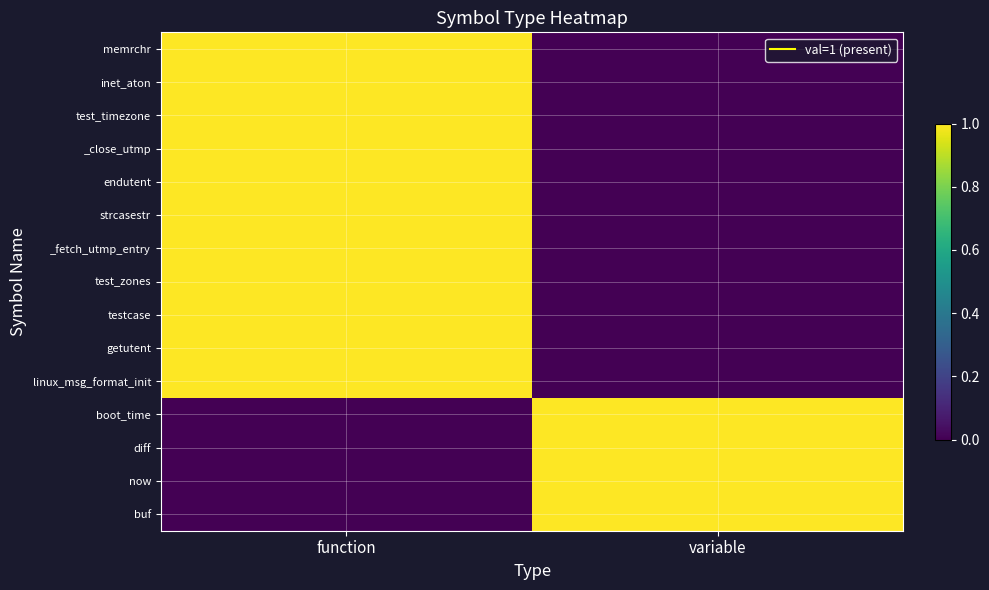

At how many categories does at least one series exceed 0?

2